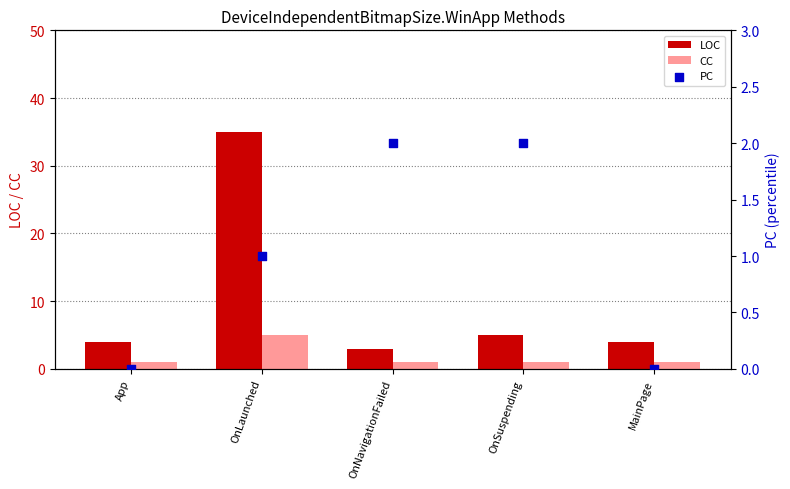

At how many categories does at least one series exceed 27?

1